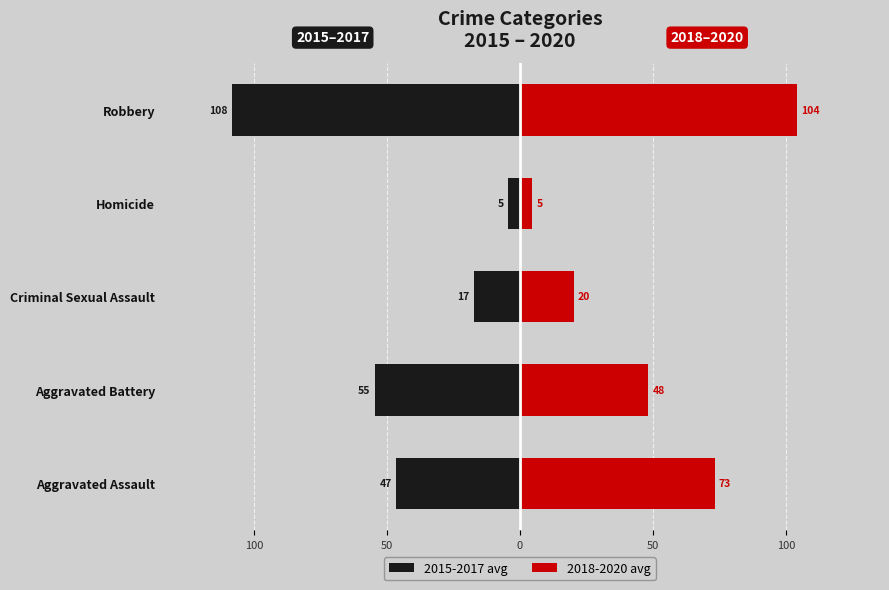

True or false: 2018-2020 avg has a value of 8.4 at Criminal Sexual Assault.

False